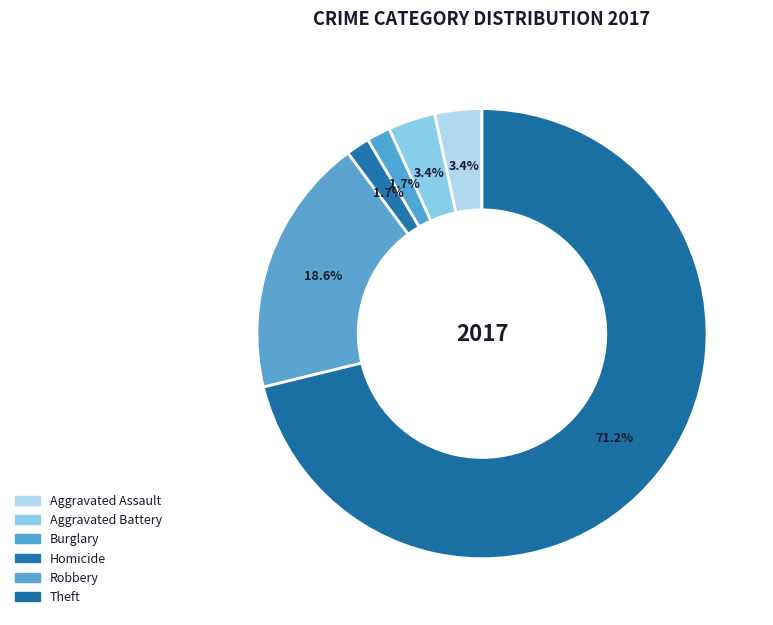

How many slices are in this pie chart?

6